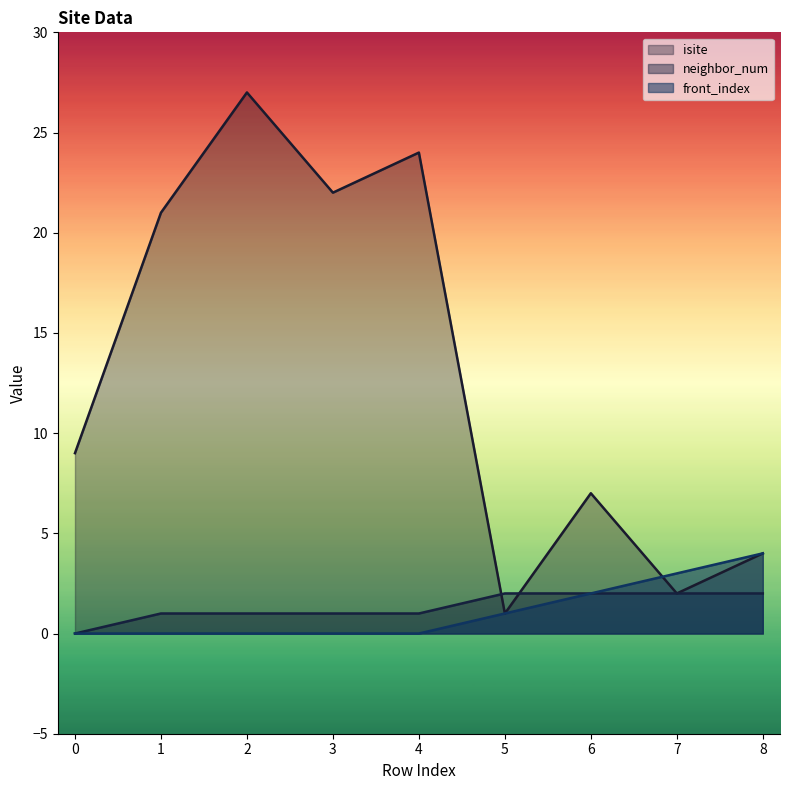

Where is neighbor_num nearest to the value 1?

1